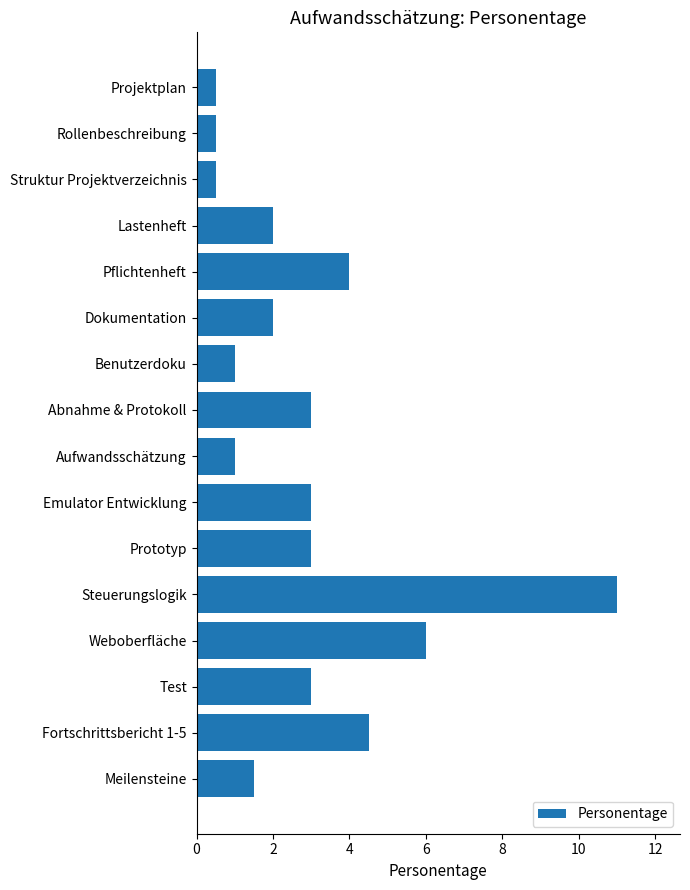

How many series are shown in this chart?

1